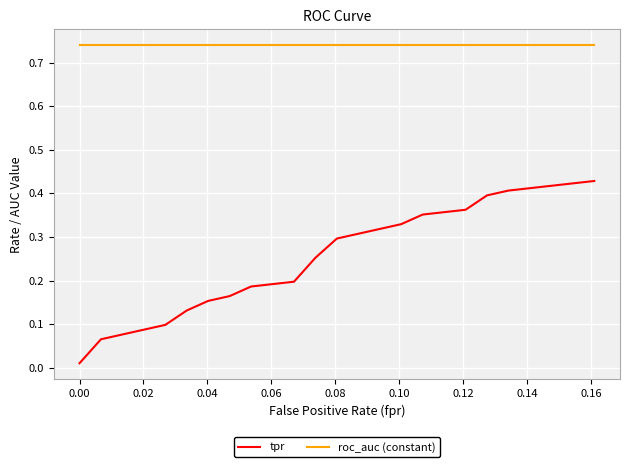

What is the sum of all roc_auc (constant) values?

14.8